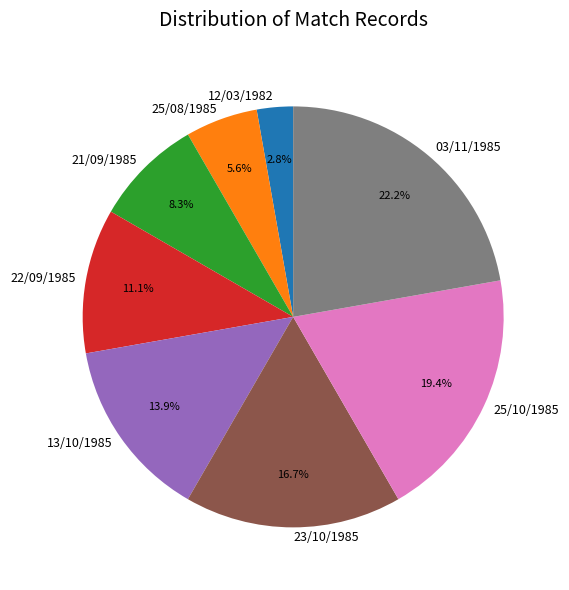

What percentage is the 21/09/1985 slice, to the nearest percent?

8%